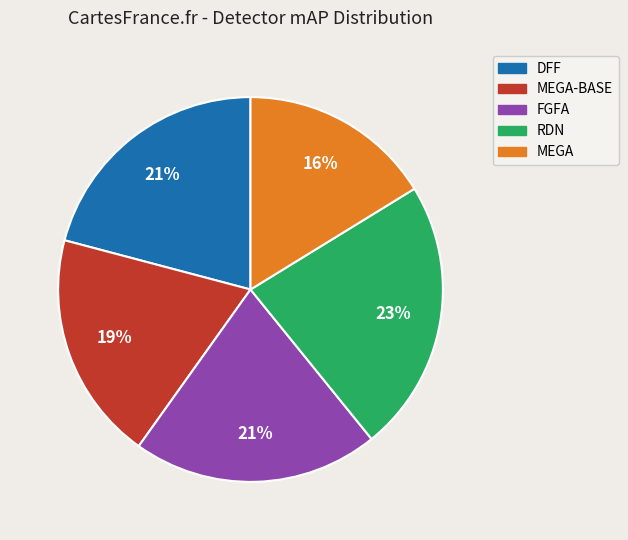

Is there any slice that represents more than half of the pie?

No